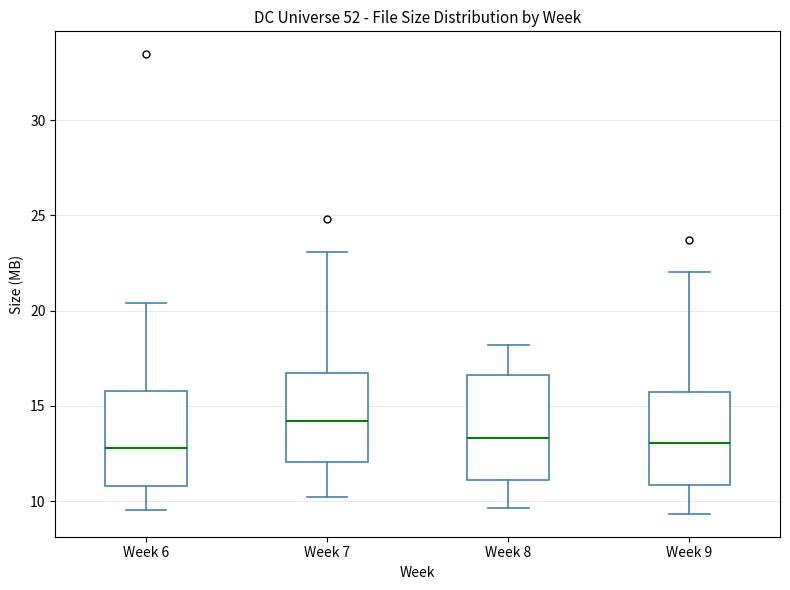

Where is the lower edge of the box for Week 6 on the y-axis? The values are not printed on the chart, so give them approximately, as read against the axis.

11.0